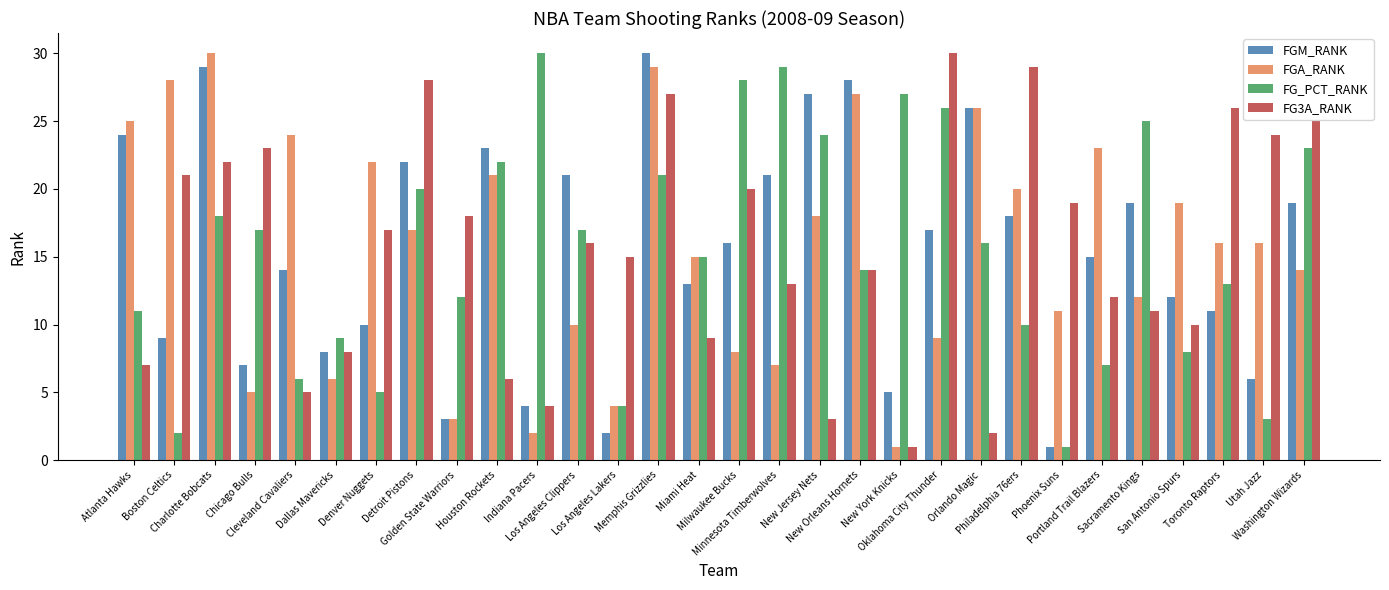

The FGM_RANK series shows 5 at New York Knicks. True or false?

True